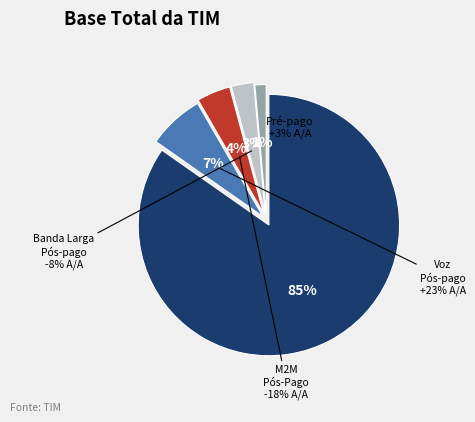

Does any single category account for the majority?

Yes